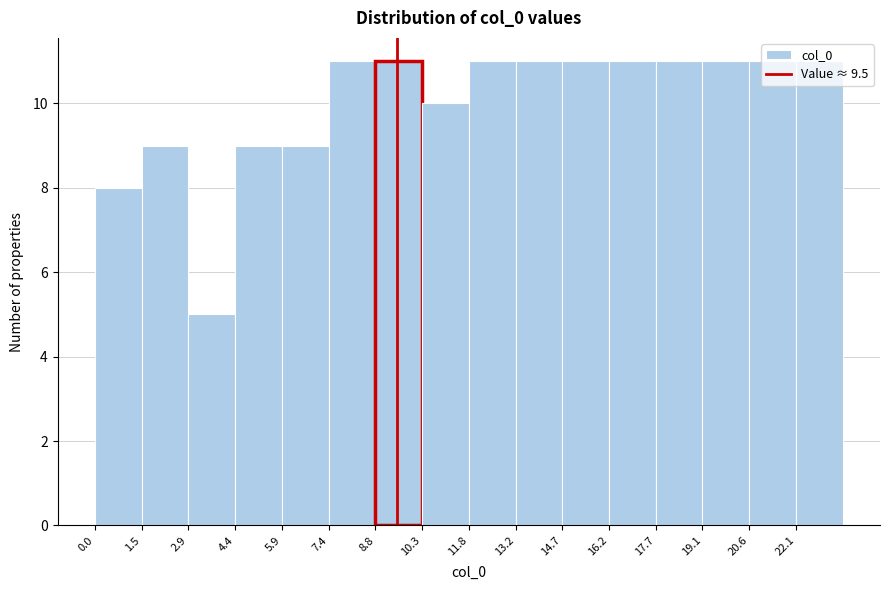

Reading left to right, list every bar in this chart as the range it spans on the x-axis followed by its height. Neither the bar edges nor the heights are printed on the chart, so give them approximately, as read against the axes.

0.0 to 1.4: 8
1.4 to 3.0: 9
3.0 to 4.4: 5
4.4 to 5.8: 9
5.8 to 7.4: 9
7.4 to 8.8: 11
8.8 to 10.4: 11
10.4 to 11.8: 10
11.8 to 13.2: 11
13.2 to 14.8: 11
14.8 to 16.2: 11
16.2 to 17.6: 11
17.6 to 19.2: 11
19.2 to 20.6: 11
20.6 to 22.0: 11
22.0 to 23.6: 11